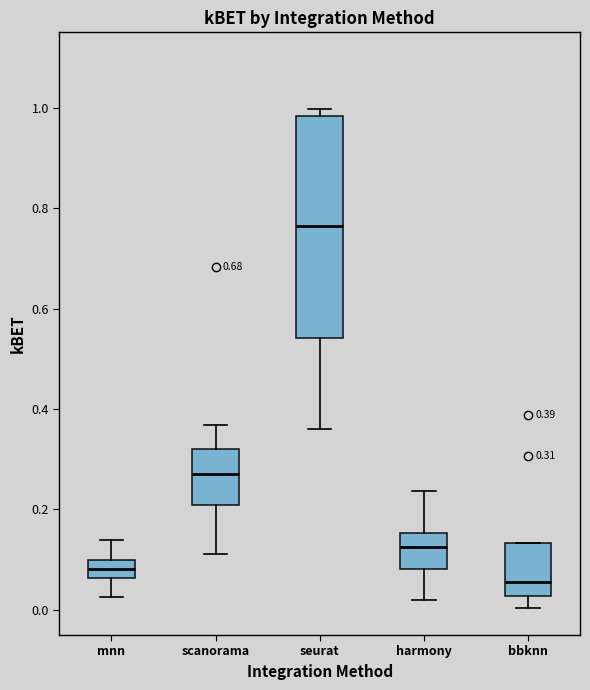

Which box's median line is the lowest?

bbknn